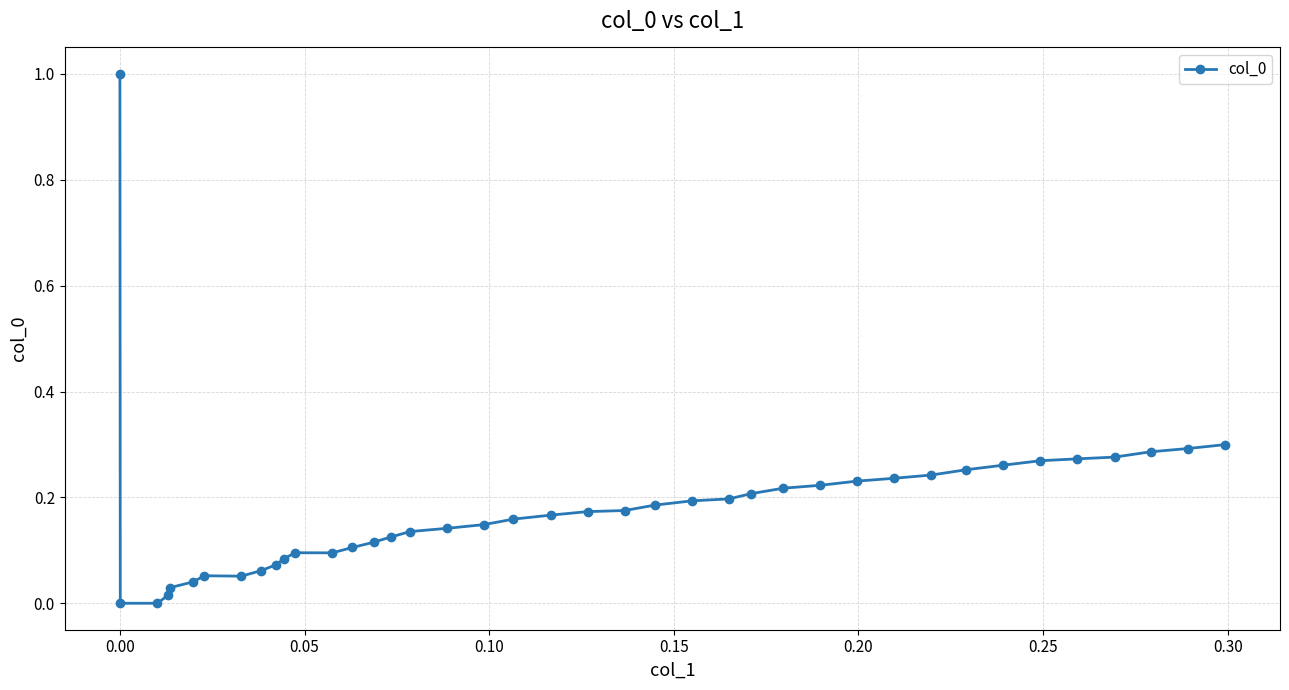

What is the difference between the maximum and minimum values?

1.0